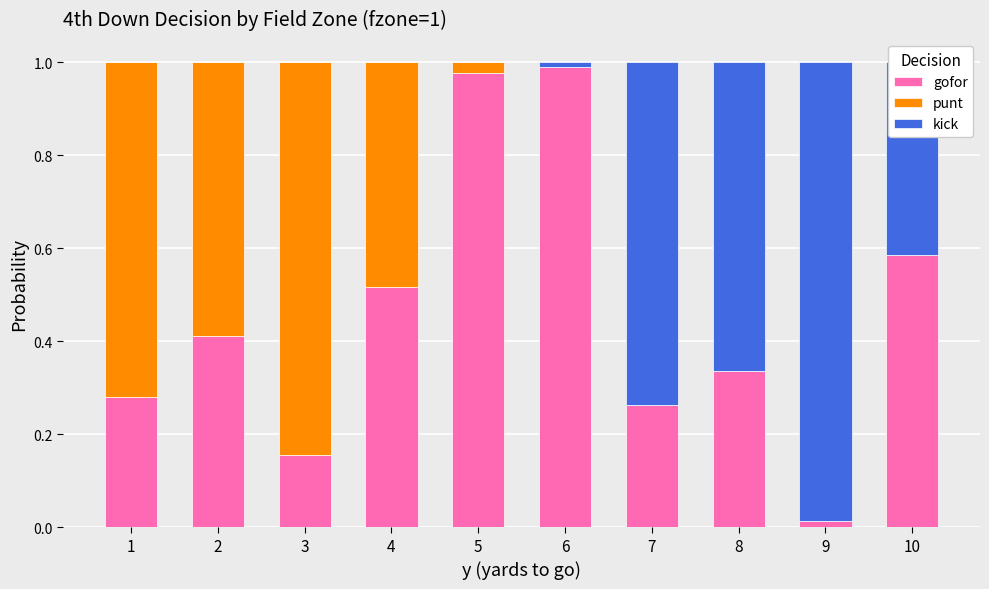

What is the sum of all gofor values?

4.5